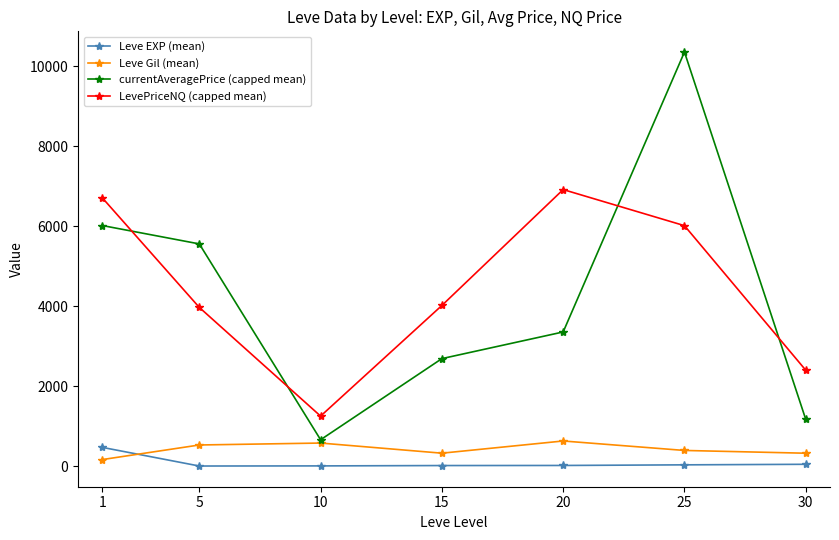

In currentAveragePrice (capped mean), how many points are lower than both neighbors (excluding endpoints)?

1